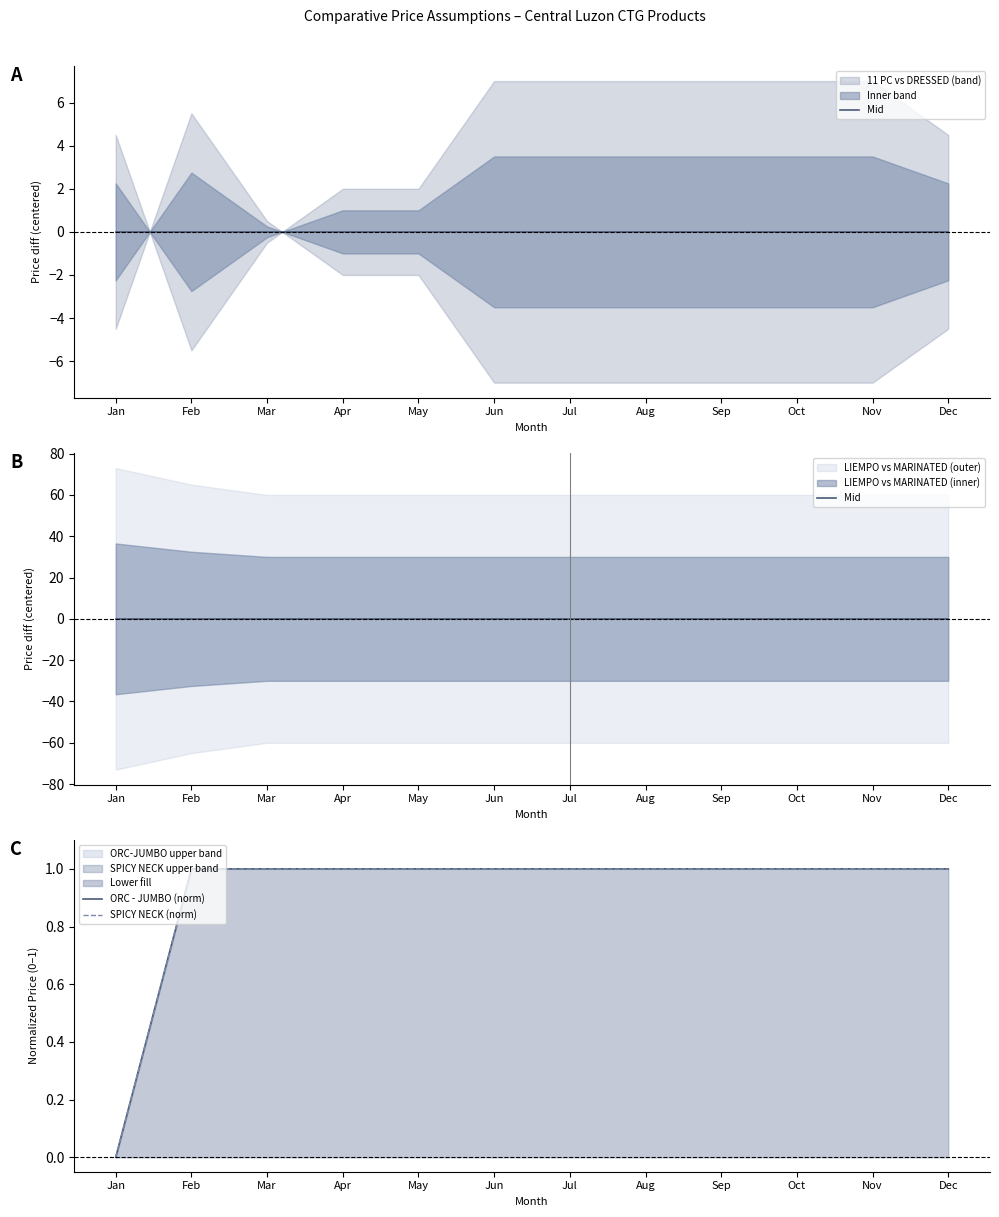

True or false: Mid and ORC - JUMBO (norm) cross at least once.

False